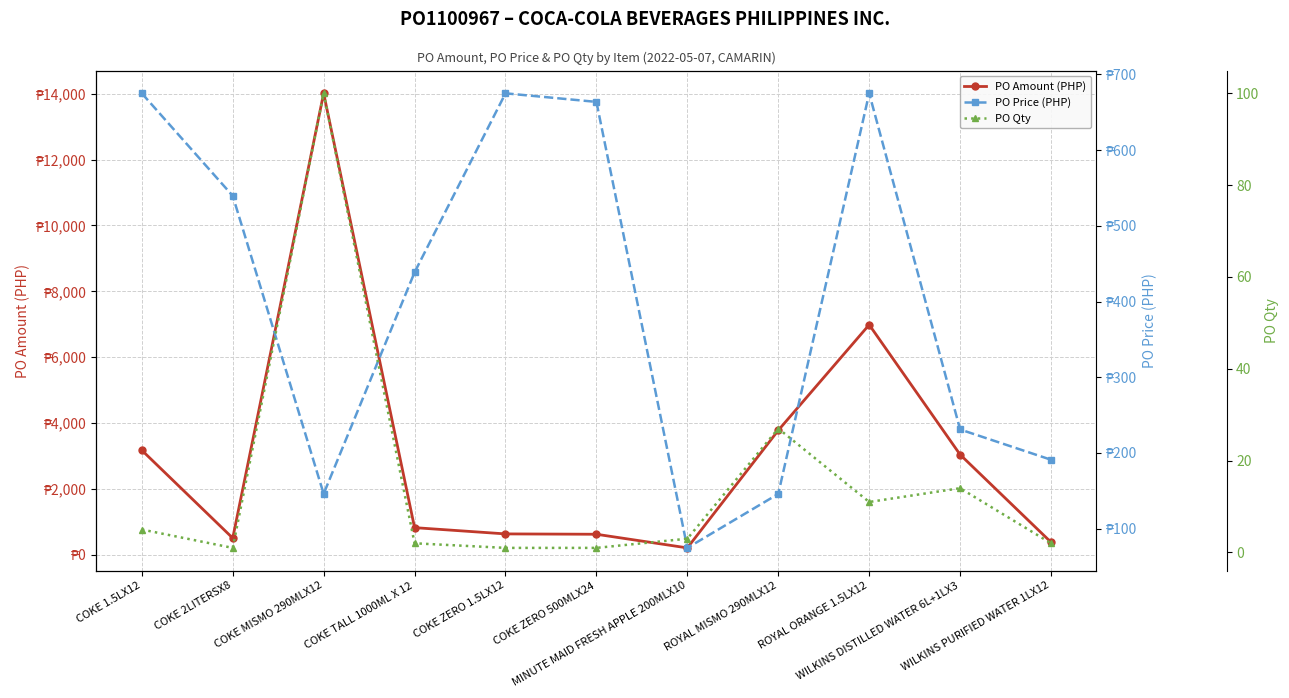

How many lines are shown in the chart?

3